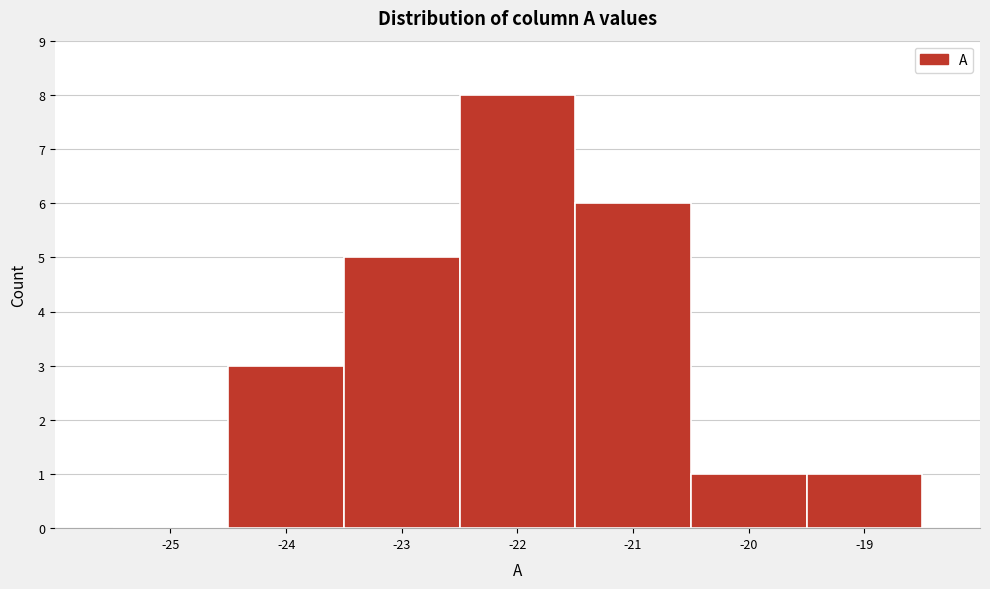

Reading right to left, what are all the values shown in this chart?

-19=1	-20=1	-21=6	-22=8	-23=5	-24=3	-25=0